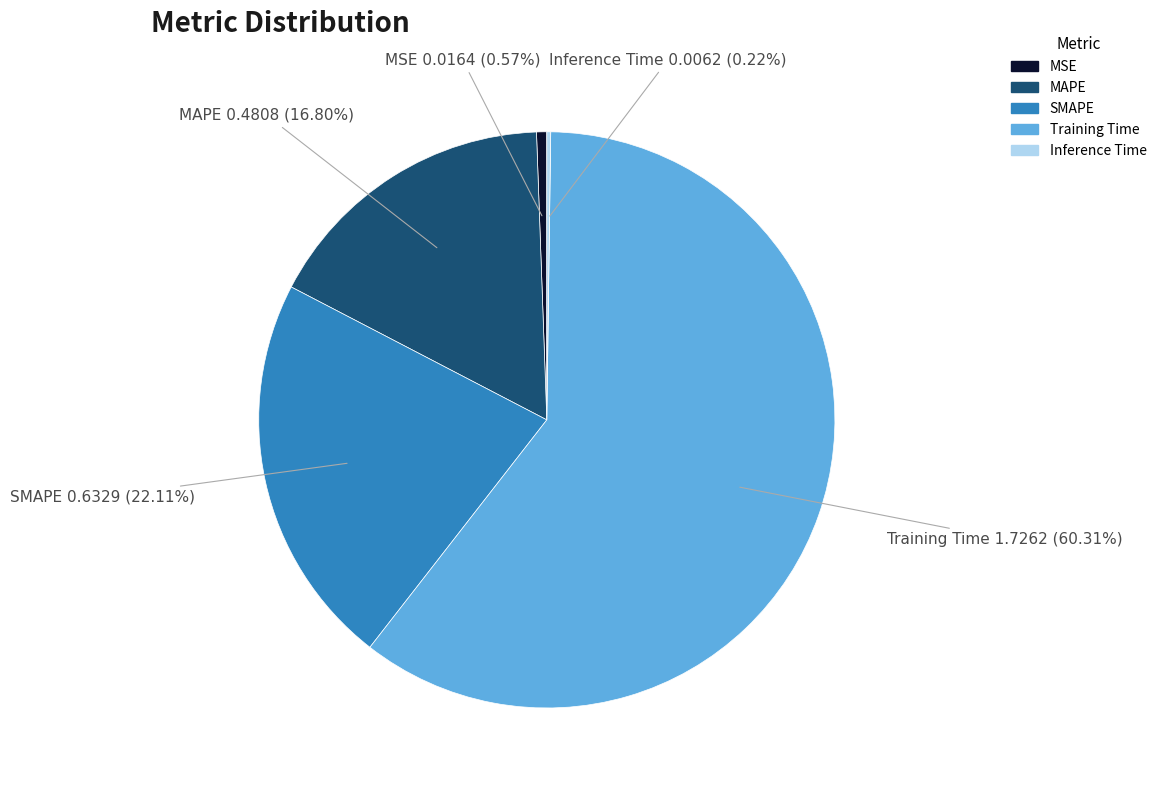

Is the sum of SMAPE and MSE greater than half?

No